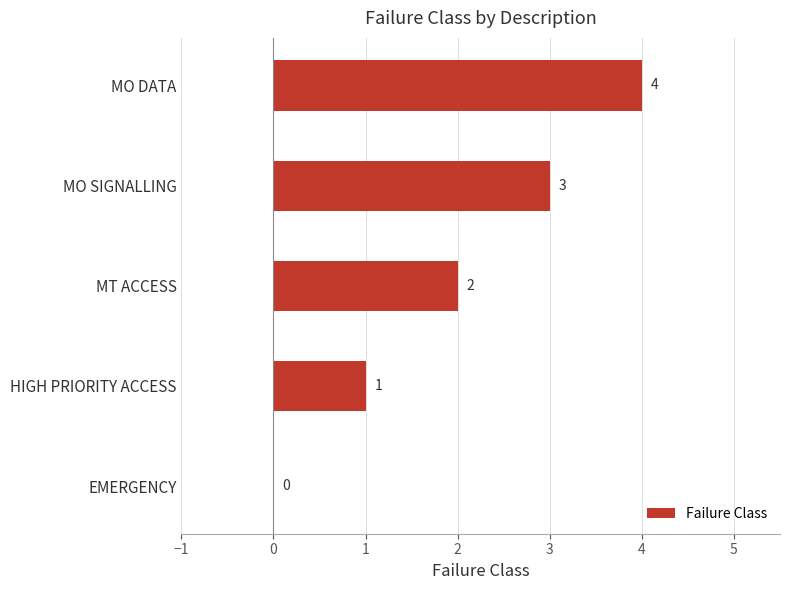

What is the sum of all values?

10